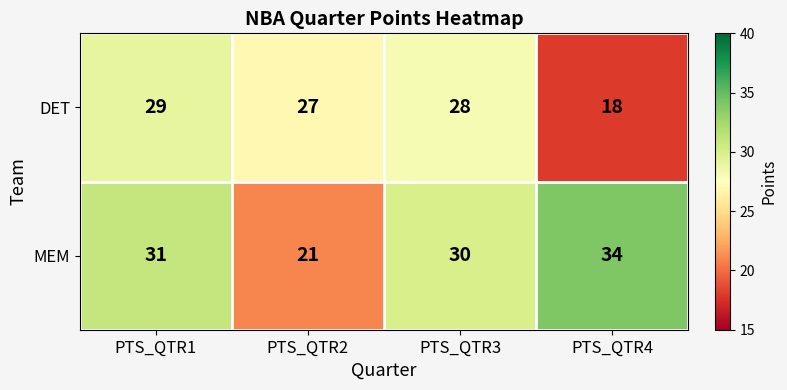

Where is DET nearest to the value 23?

PTS_QTR2